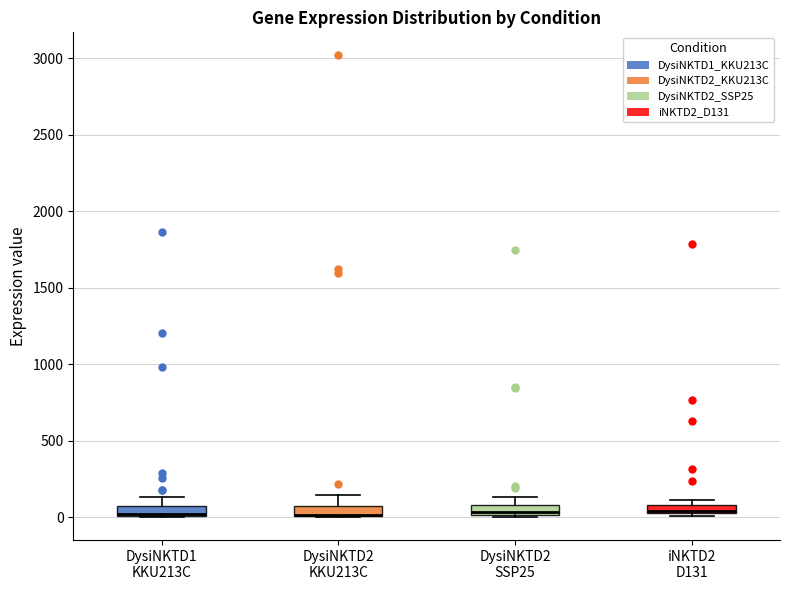

Where does the median line of the box for iNKTD2 D131 sit on the y-axis? The values are not printed on the chart, so give them approximately, as read against the axis.

50